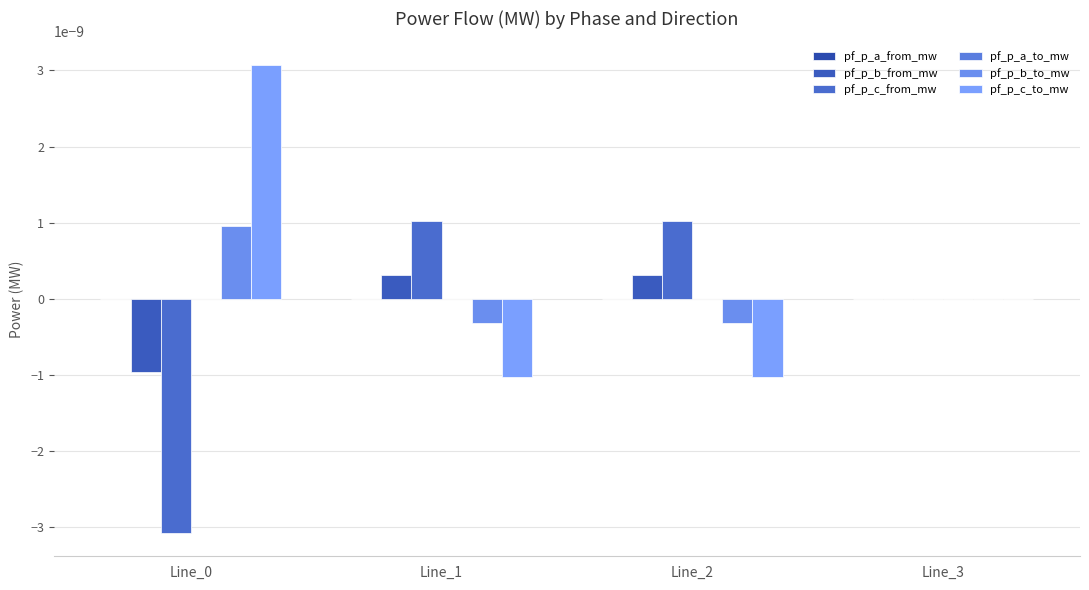

Where does the pf_p_c_from_mw series first go above 0?

Line_1